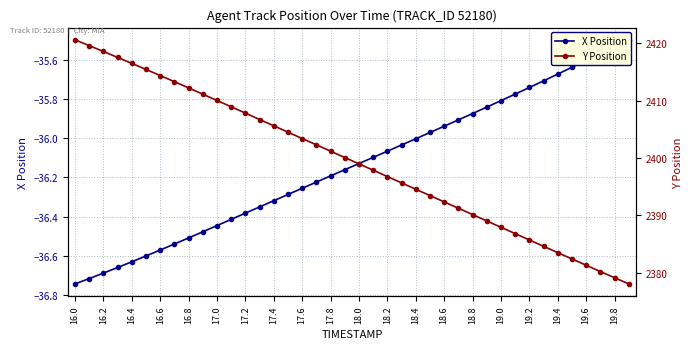

What is the average value of the Y Position series?

2399.5